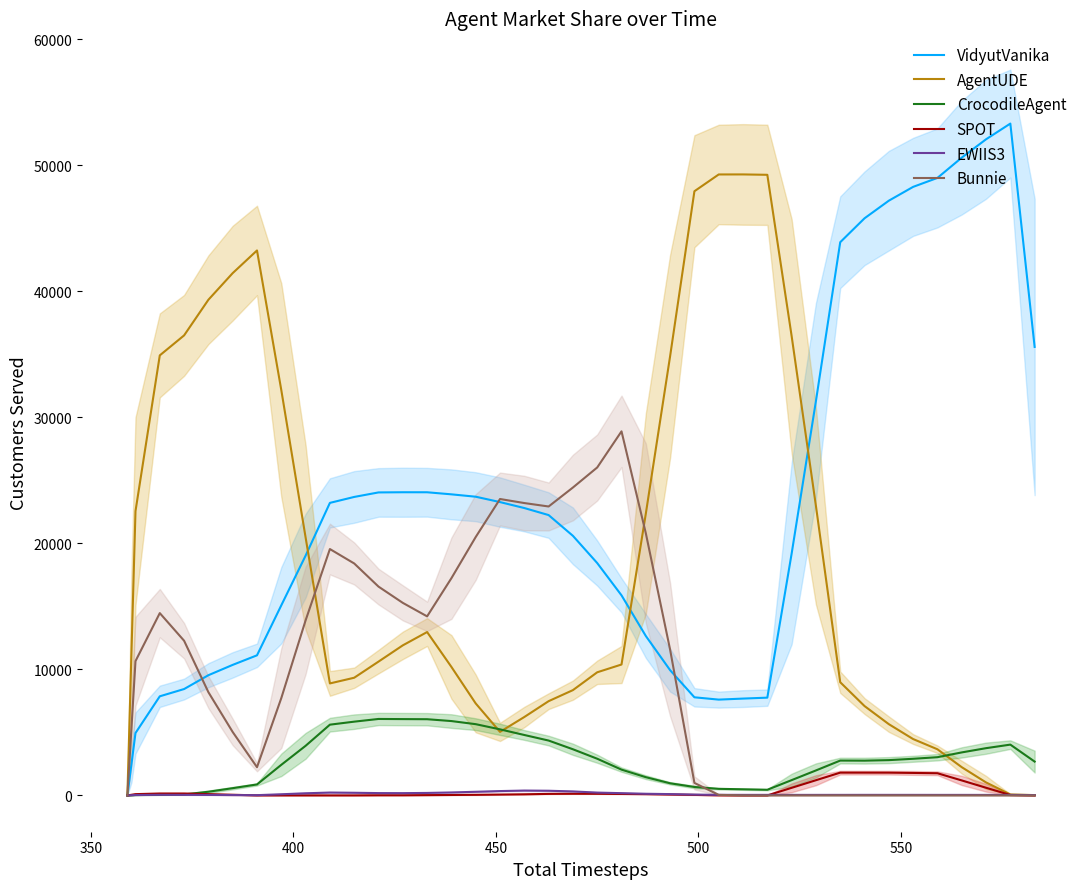

What is the highest value of the VidyutVanika series?

53317.7